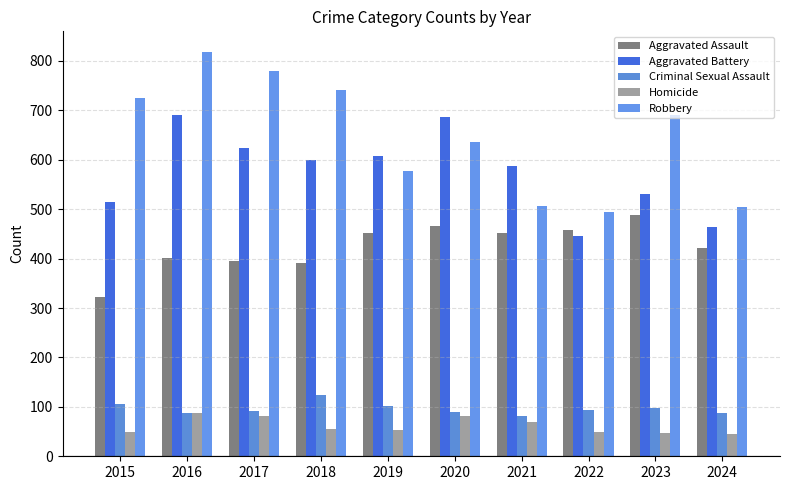

At how many categories does at least one series exceed 385?

10